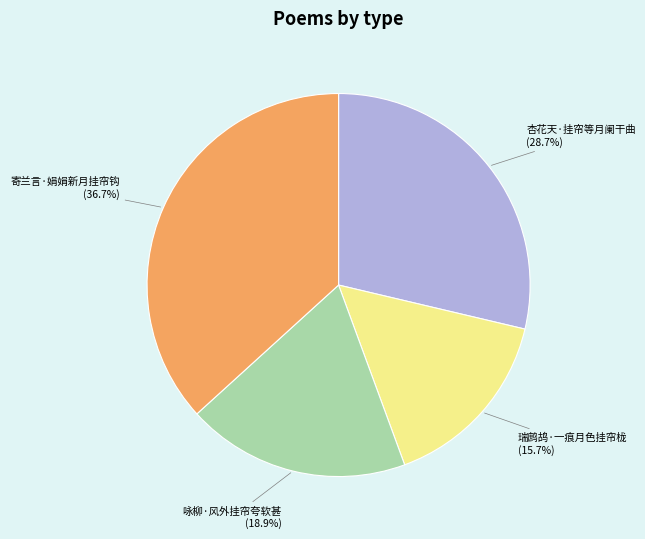

How many slices are in this pie chart?

4